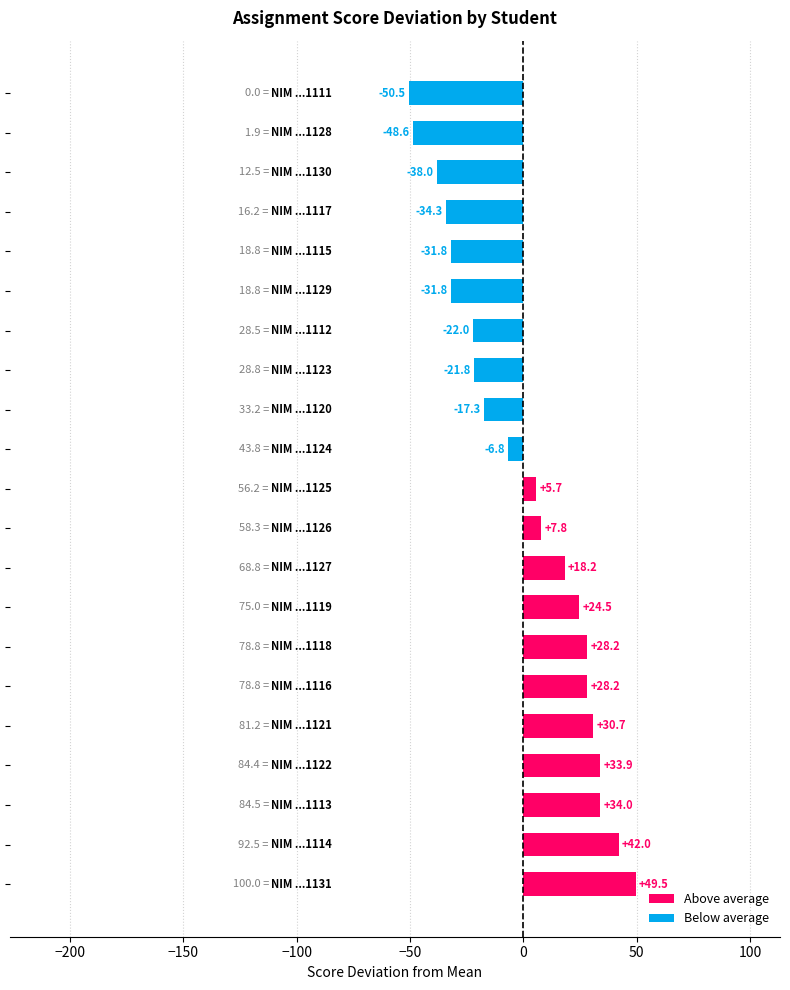

What is the difference between the maximum and minimum values?

100.0